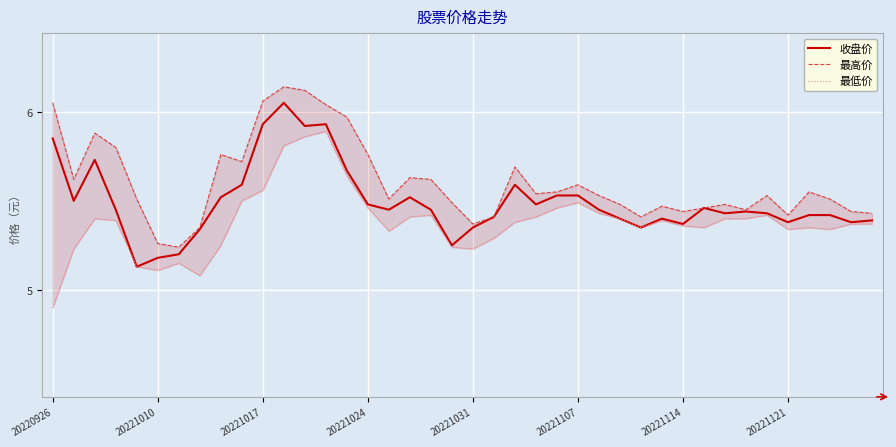

True or false: 最高价 has a value of 5.7 at 22.

True